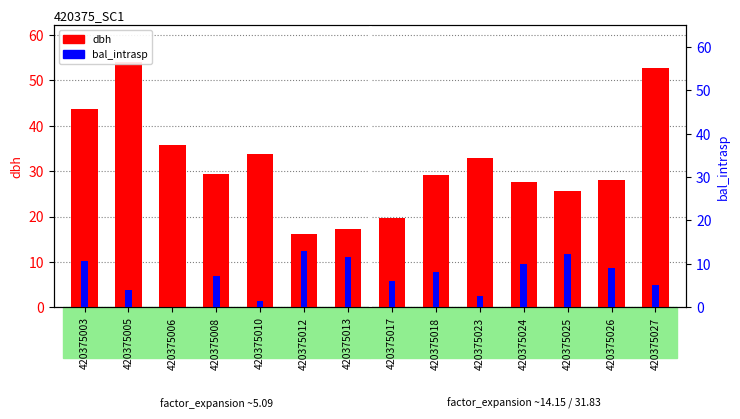

Rank the series at 420375023 from highest to lowest value.

dbh, bal_intrasp